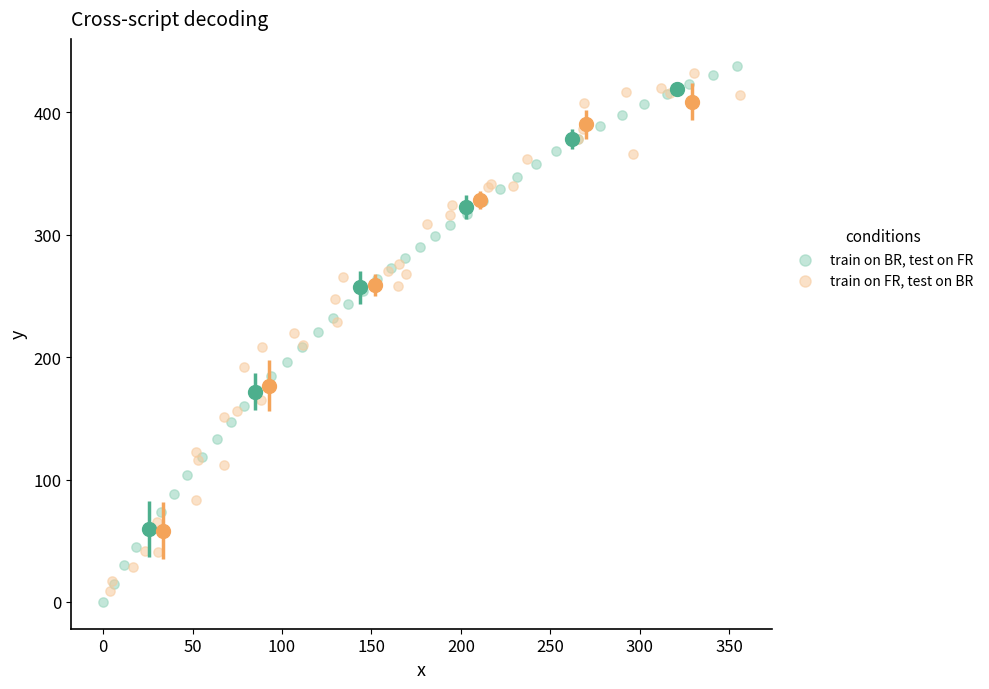

Which series has the largest Y range (max minus min)?

train on BR, test on FR